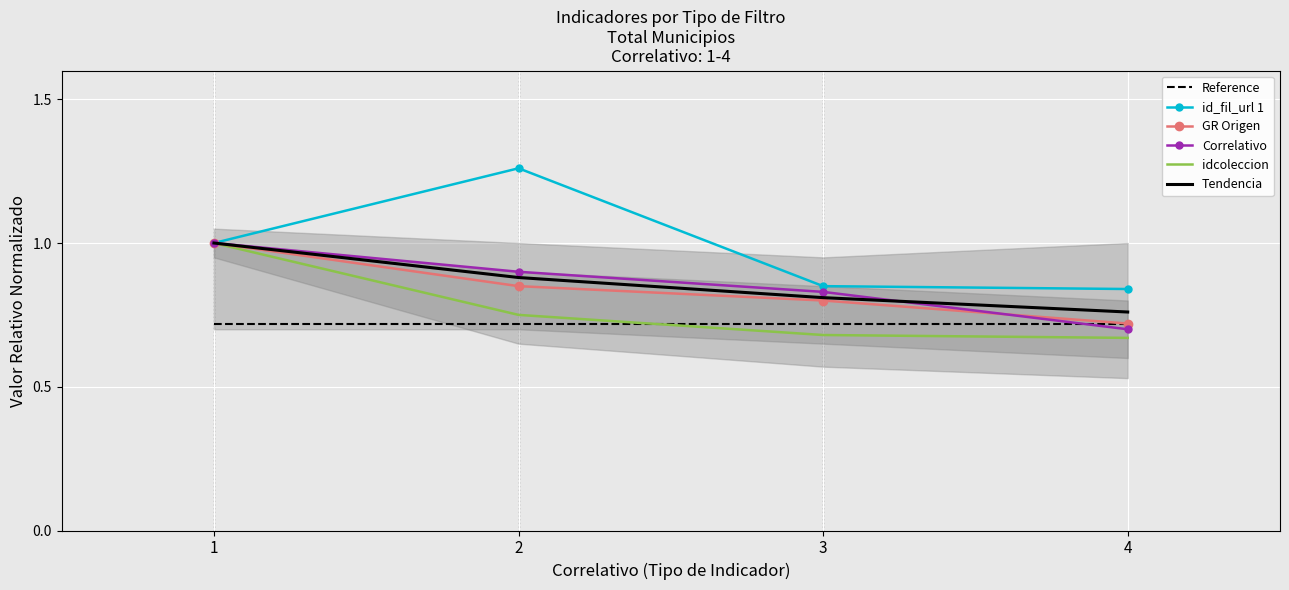

What is the difference between the idcoleccion values at 2 and 4?

0.1